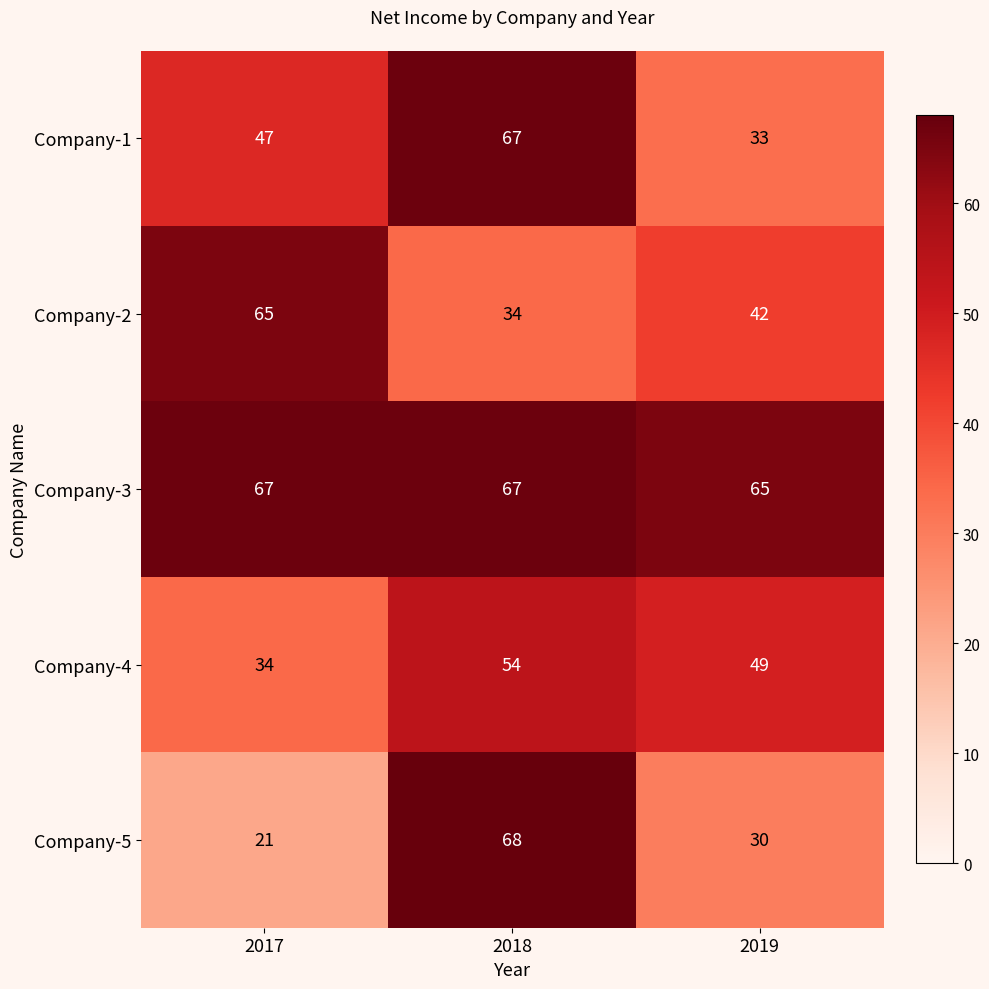

Reading left to right, list all the values displayed in this chart.

Company-1: 2017=47	2018=67	2019=33
Company-2: 2017=65	2018=34	2019=42
Company-3: 2017=67	2018=67	2019=65
Company-4: 2017=34	2018=54	2019=49
Company-5: 2017=21	2018=68	2019=30